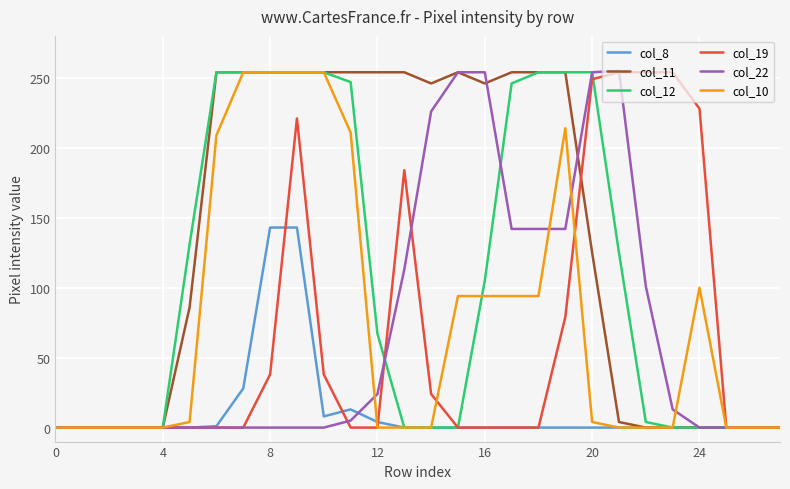

What is the sum of all col_11 values?

3755